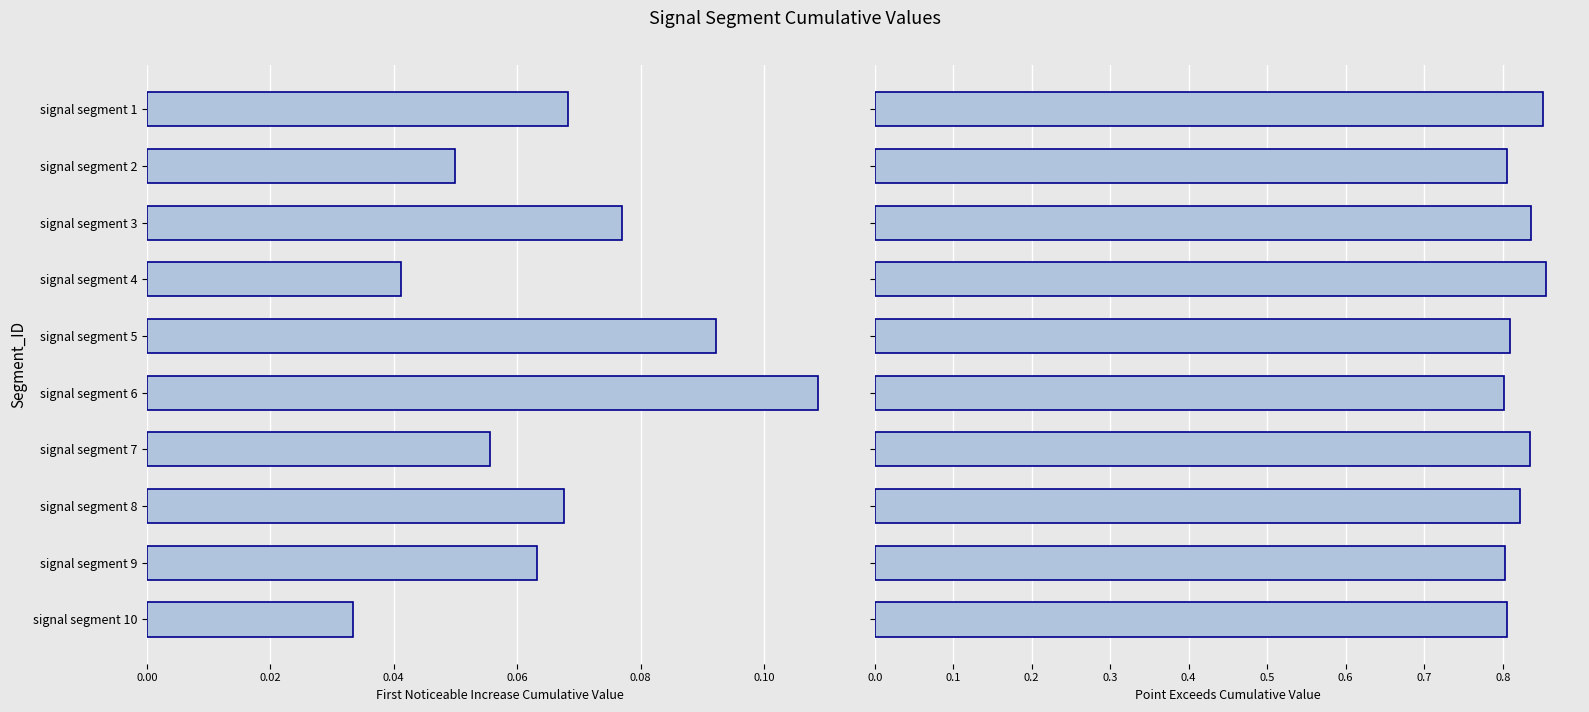

How many series are shown in this chart?

2